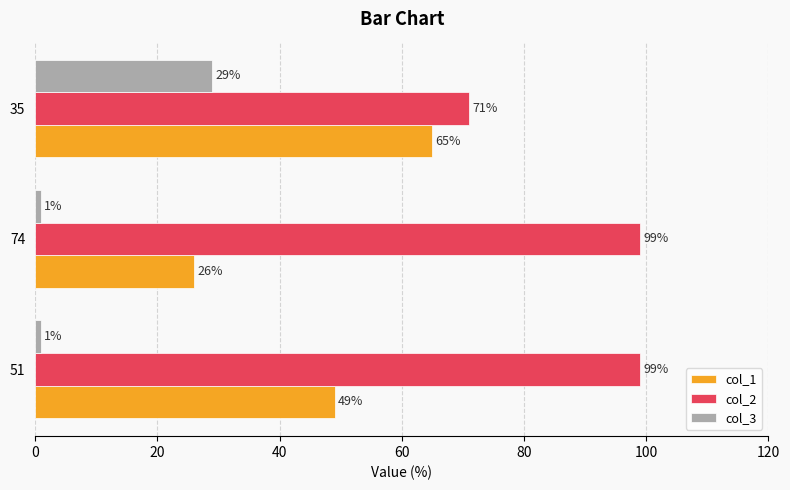

What are all the series names shown in the legend?

col_1, col_2, col_3